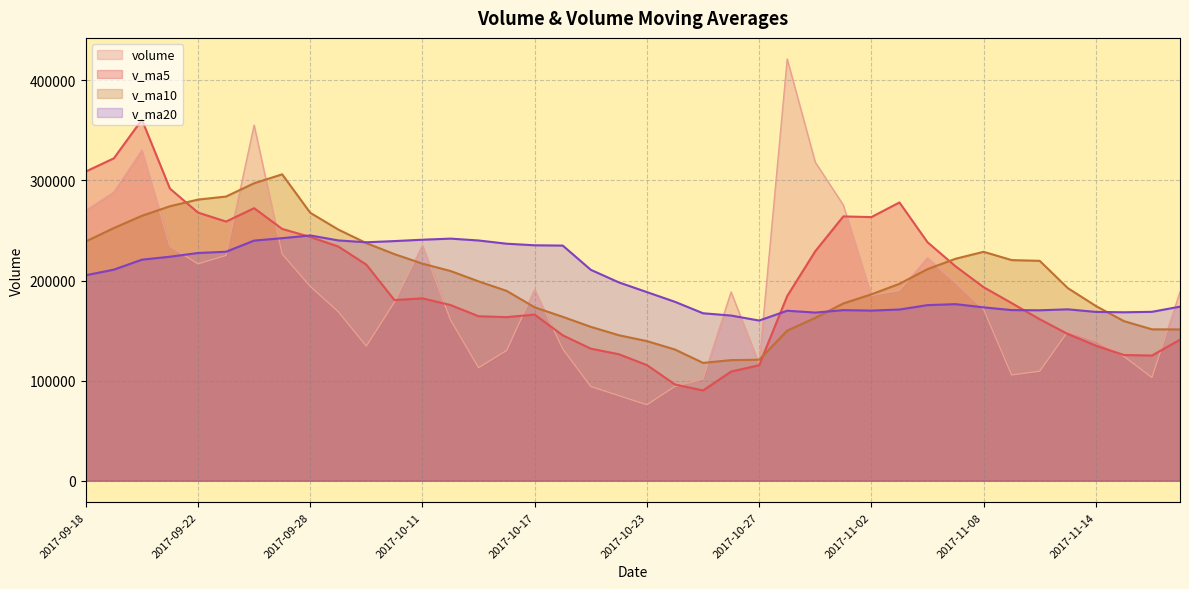

What is the sum of the volume values at 2017-10-19 and 2017-10-17?

285107.8